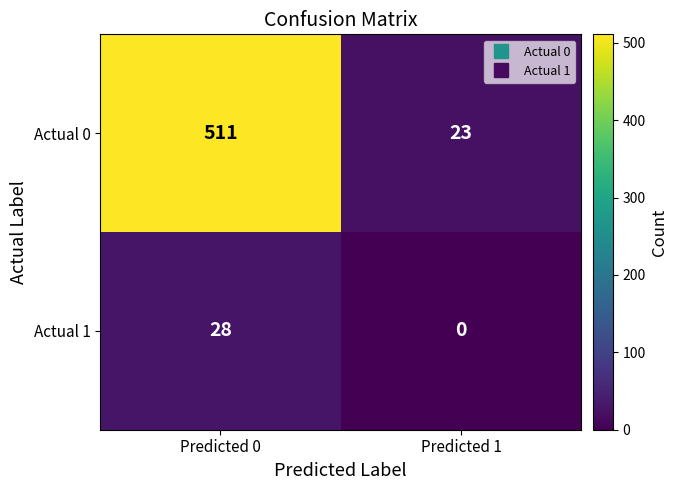

What is the minimum value for Actual 0?

23